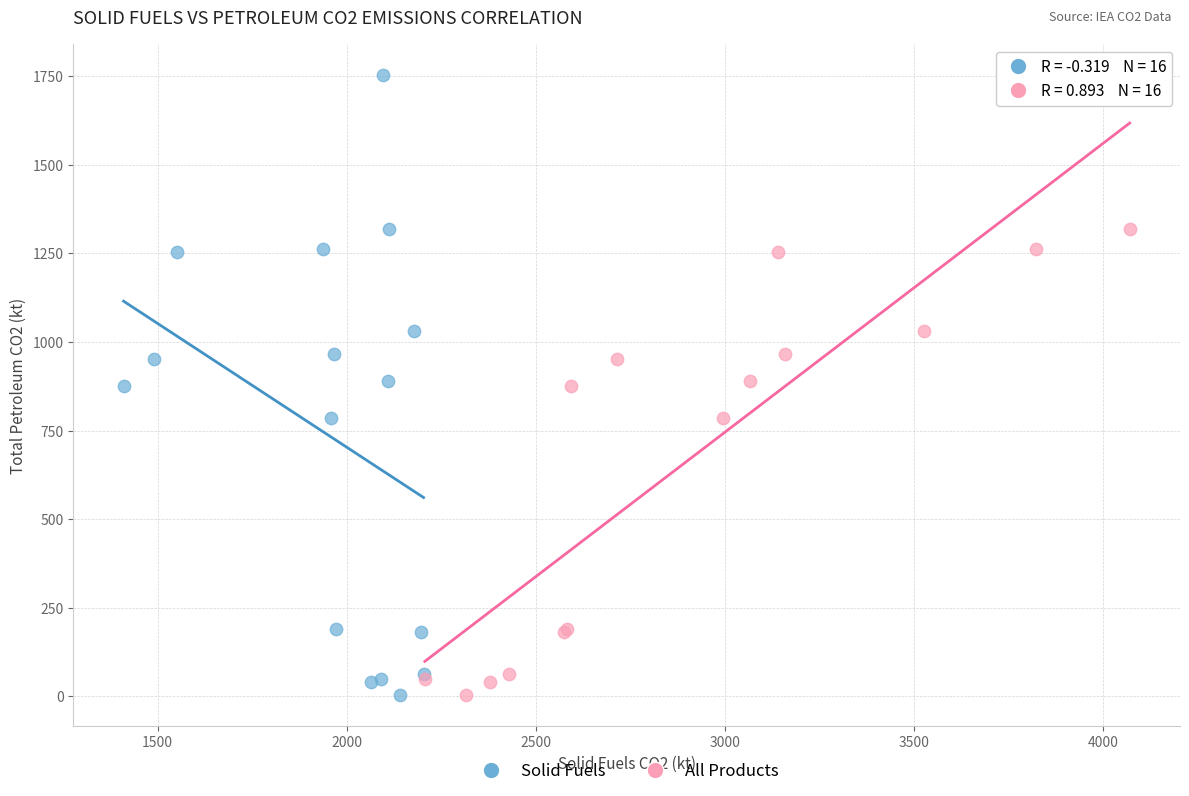

What are all the series names shown in the legend?

Solid Fuels, All Products